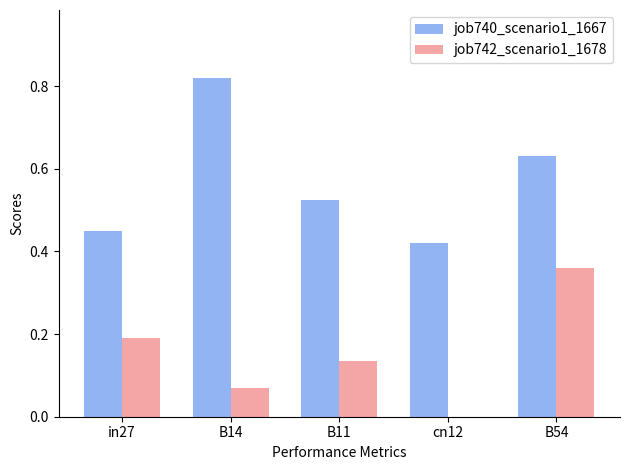

True or false: job742_scenario1_1678 has a value of 0.2 at in27.

True